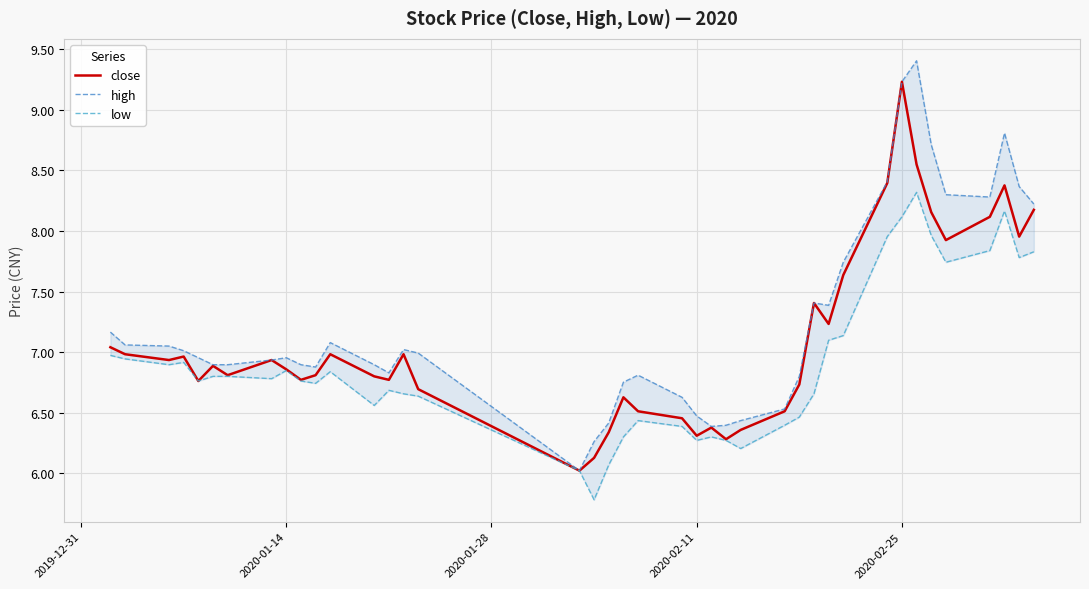

True or false: close and high cross at least once.

False